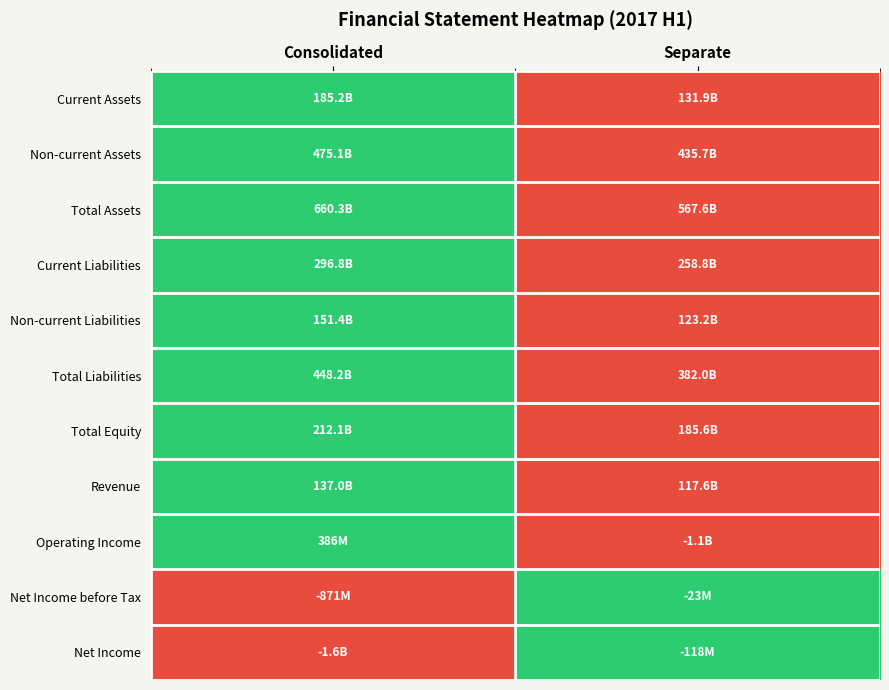

How many series are shown in this chart?

11